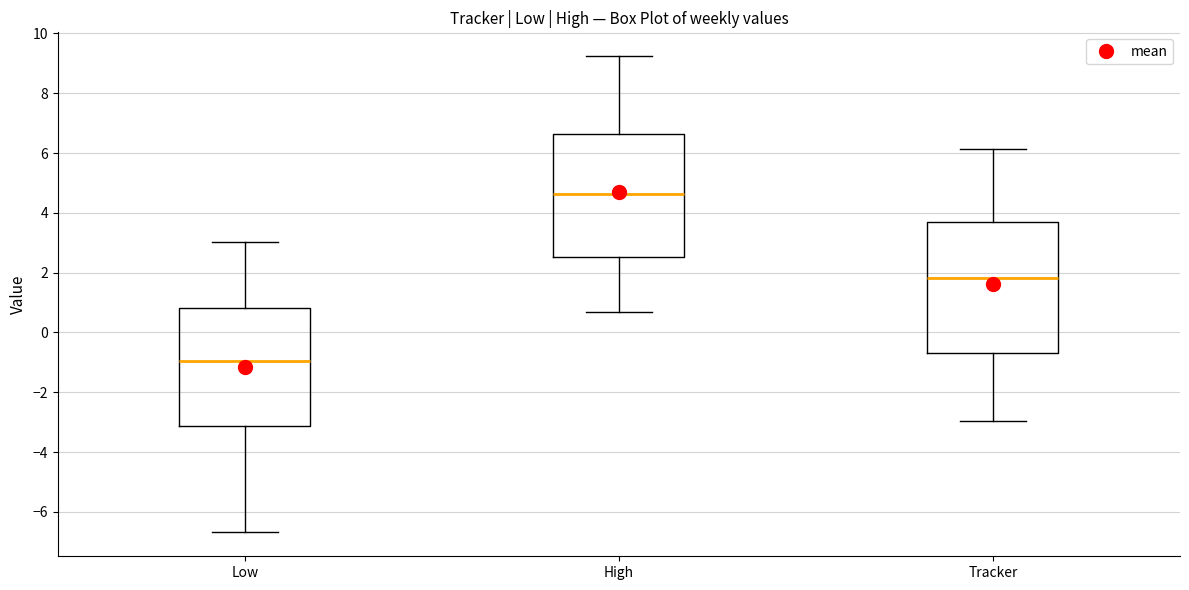

Reading left to right, read every box against the y-axis: the position of its median line, the range the box covers, and the ends of its whiskers. The values are not printed on the chart, so give them approximately, as read against the axis.

Low: median -1.0, box -3.2 to 0.8, whiskers -6.6 to 3.0
High: median 4.6, box 2.6 to 6.6, whiskers 0.6 to 9.2
Tracker: median 1.8, box -0.6 to 3.6, whiskers -3.0 to 6.2